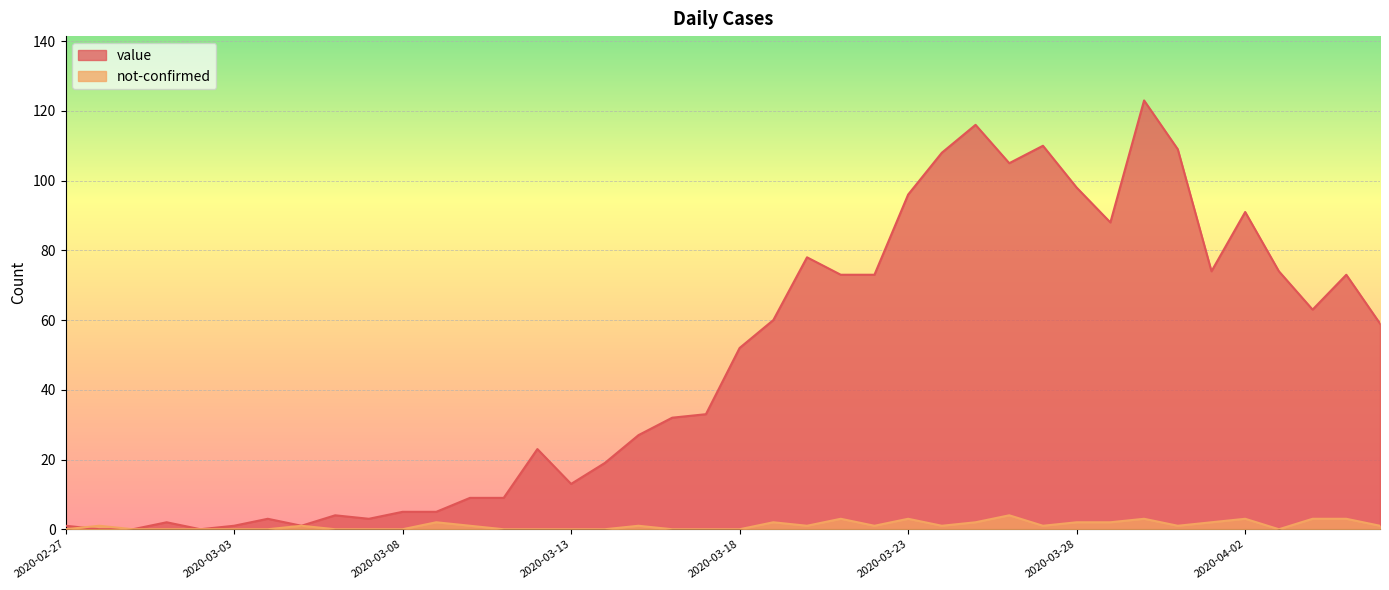

How many intersections are there between value and not-confirmed?

1